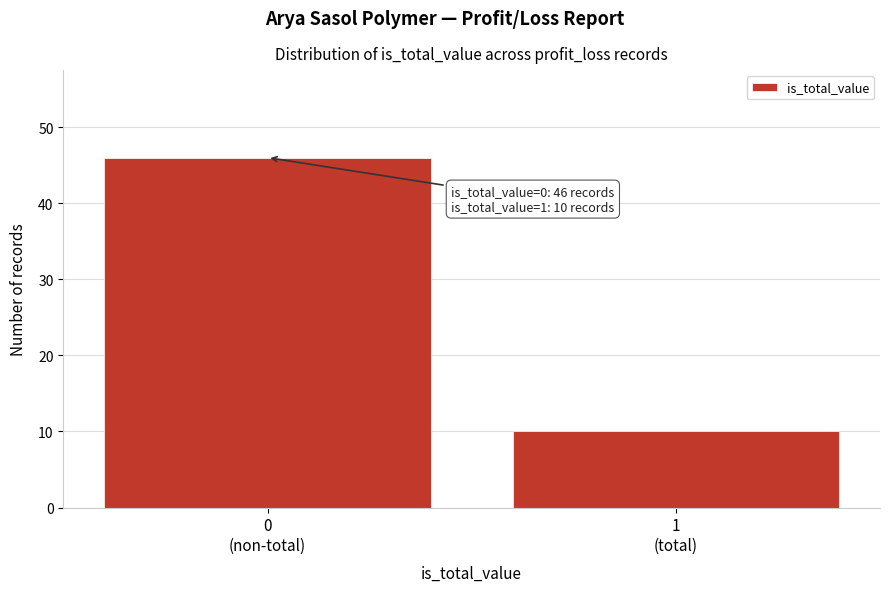

Reading left to right, what are all the values shown in this chart?

46	10